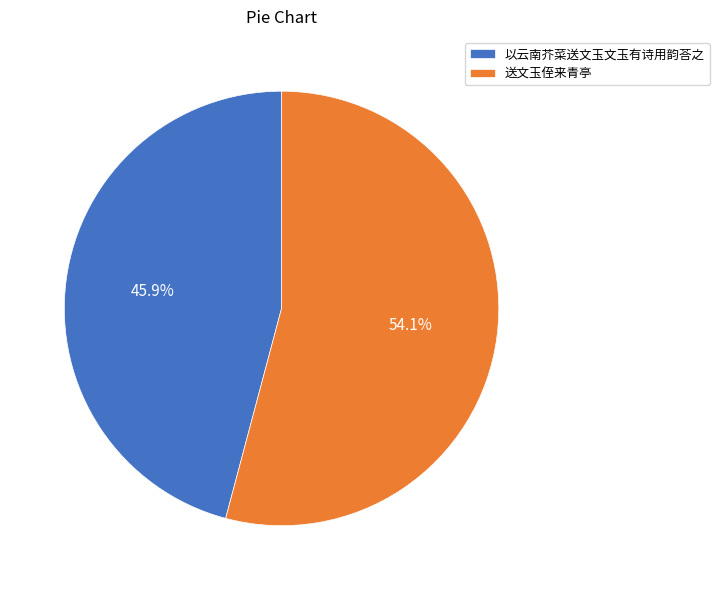

Which category has the smallest portion of the pie?

以云南芥菜送文玉文玉有诗用韵荅之